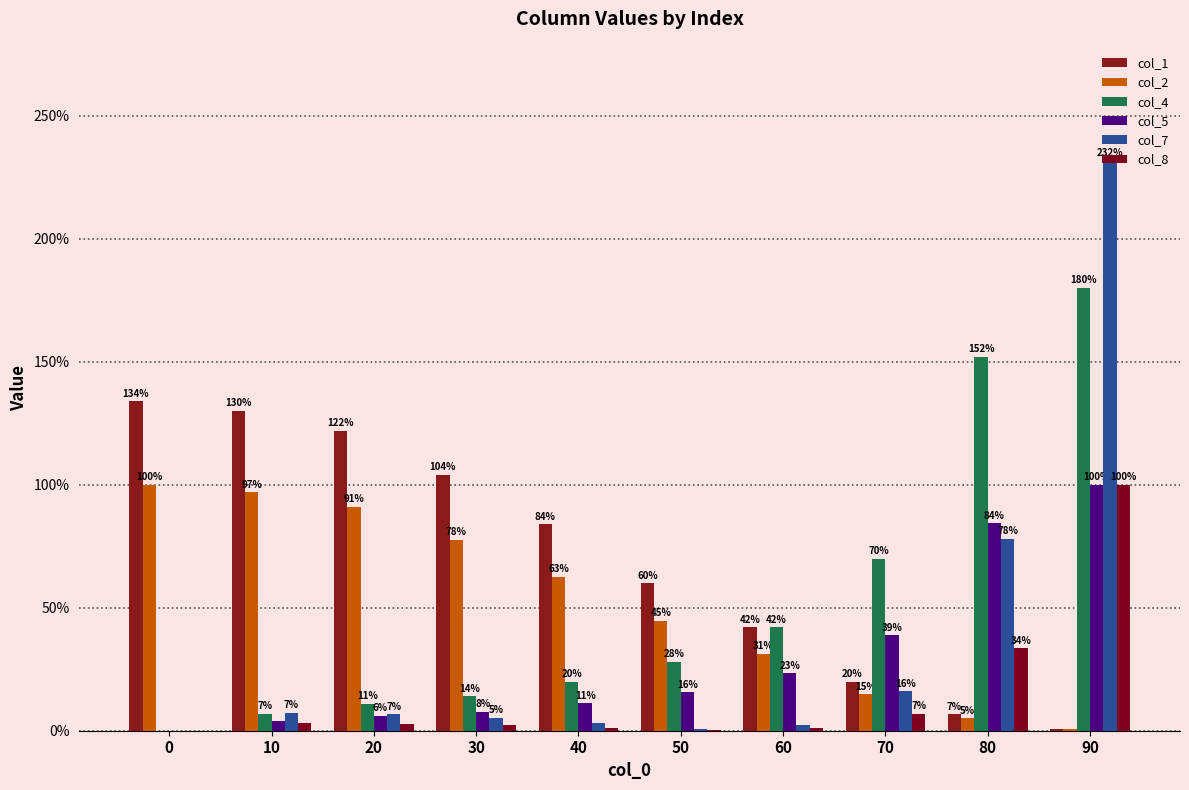

What is the sum of all col_4 values?

5.2